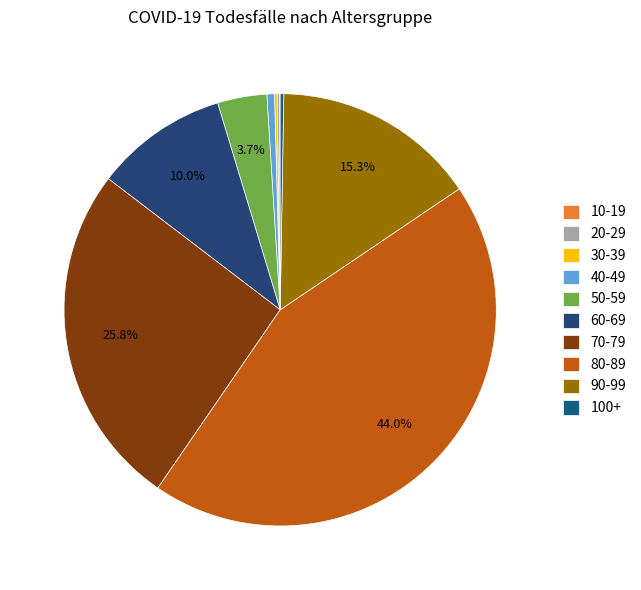

Which has a higher value, 40-49 or 10-19?

40-49